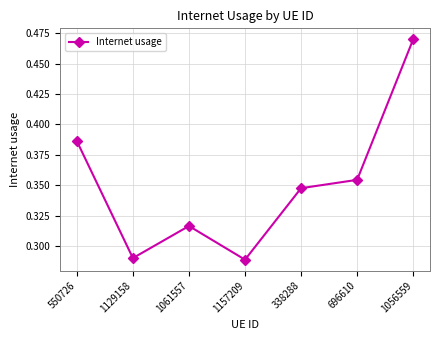

At which category does the data reach its first local valley?

1129158